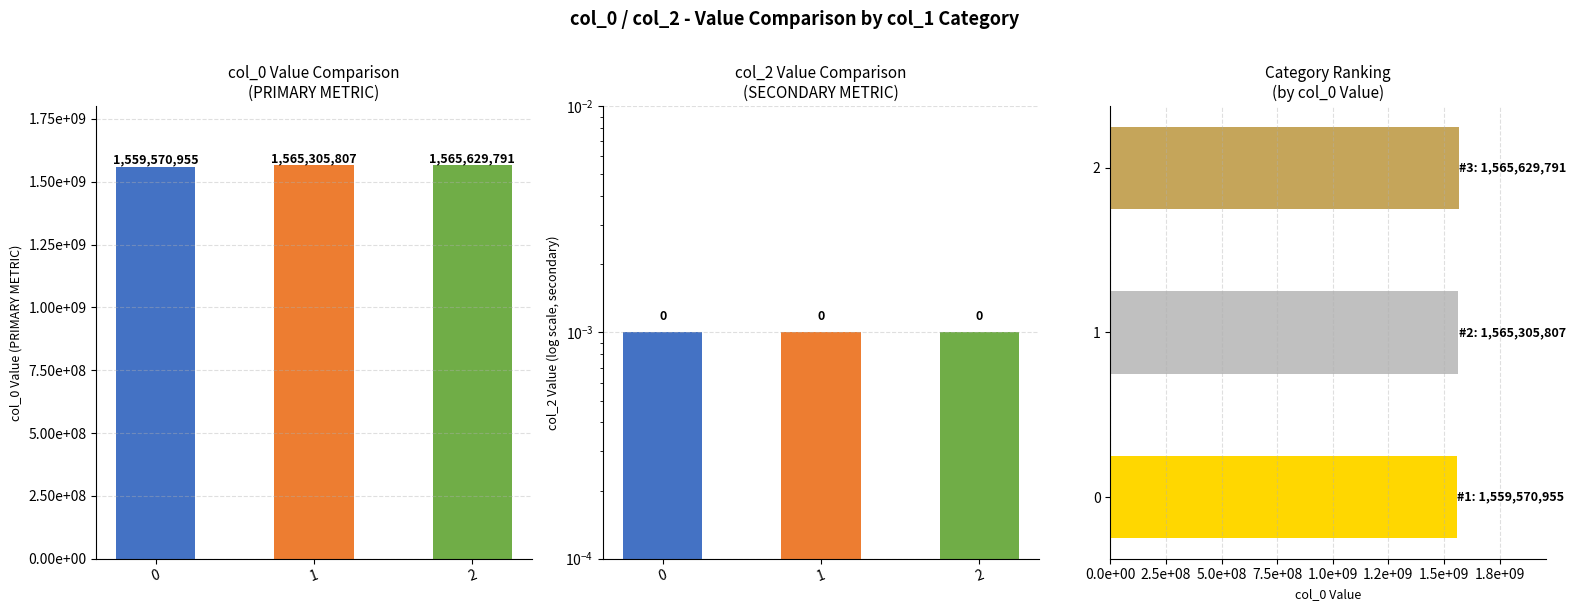

Between 1 and 0, which is larger?

1